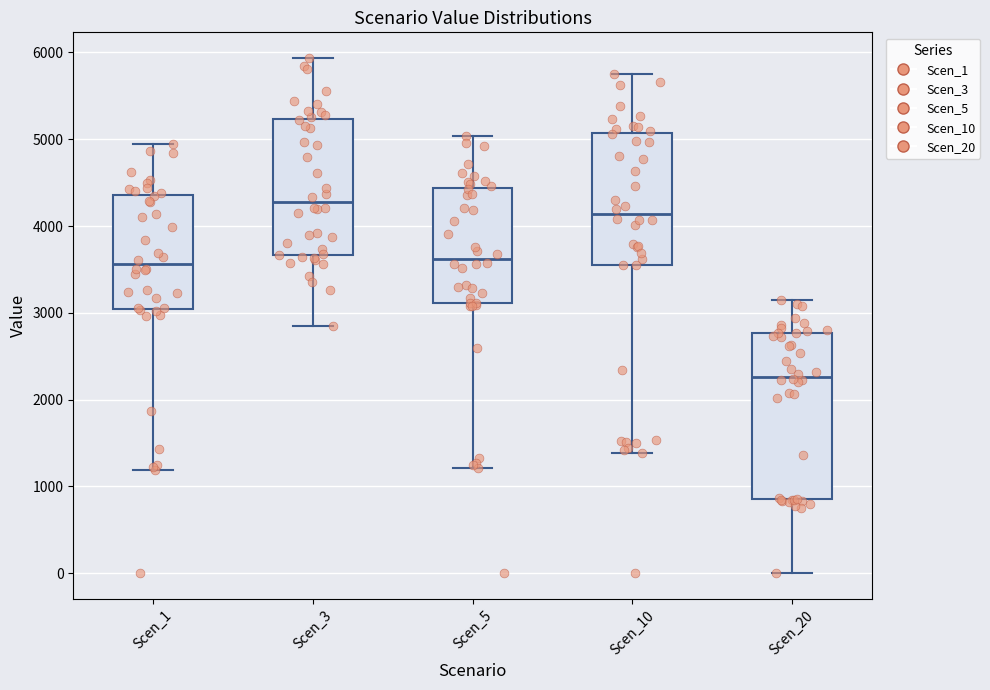

Where is the lower edge of the box for Scen_20 on the y-axis? The values are not printed on the chart, so give them approximately, as read against the axis.

900